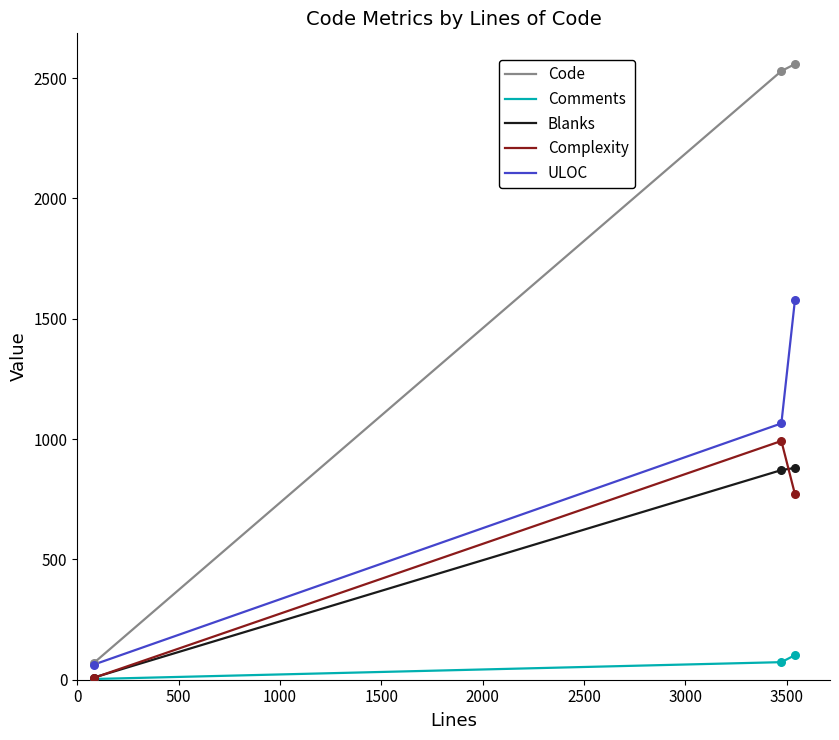

At how many categories does at least one series exceed 399?

2